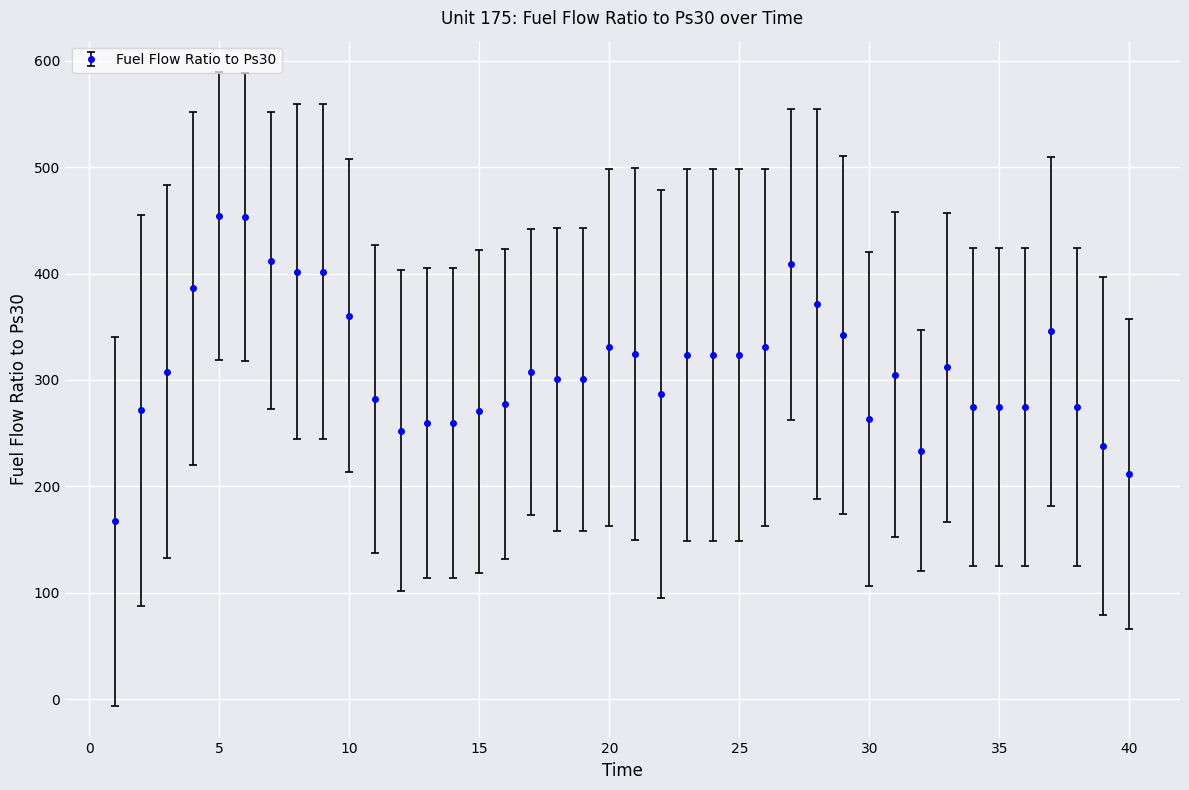

What is the greatest value displayed?

453.7